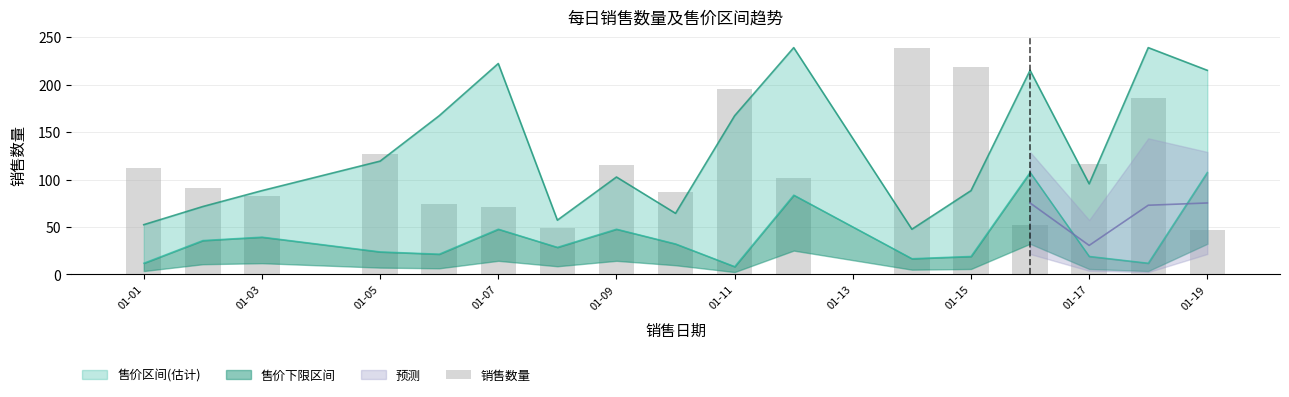

How many data points are less than 102?

8